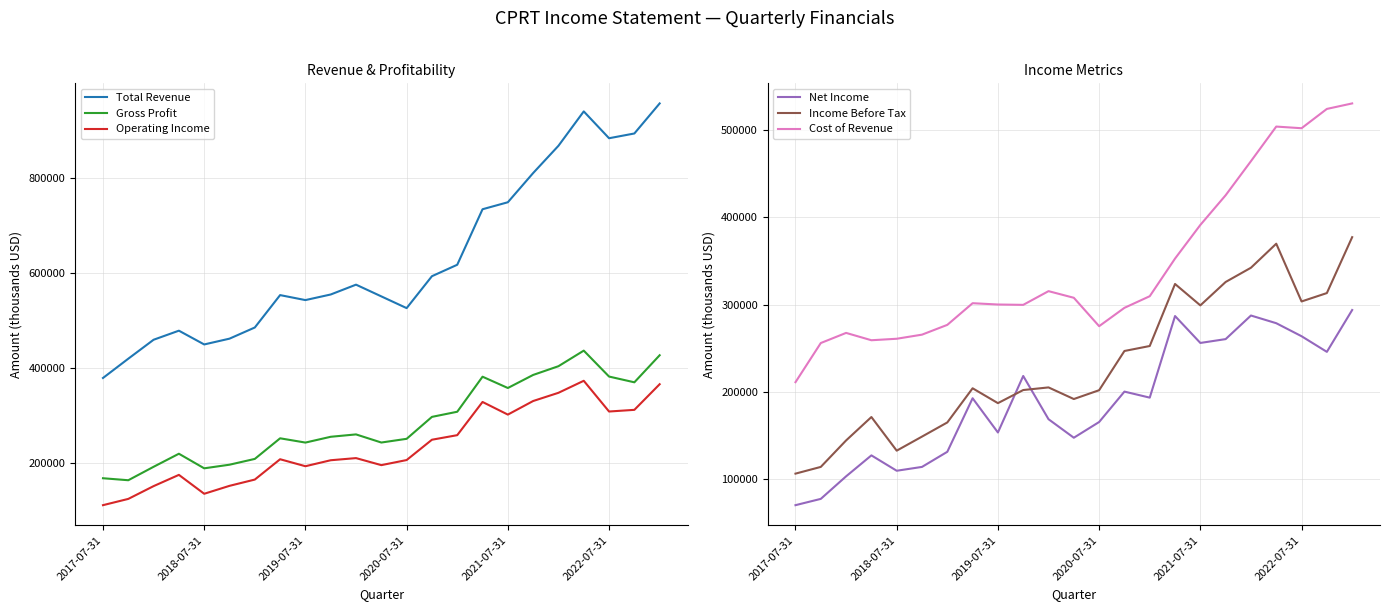

In Net Income, how many points are lower than both neighbors (excluding endpoints)?

6